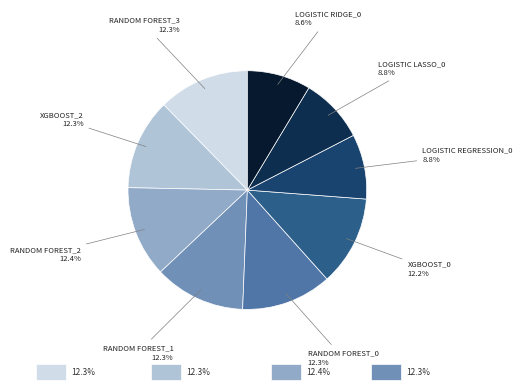

Does any single category account for the majority?

No